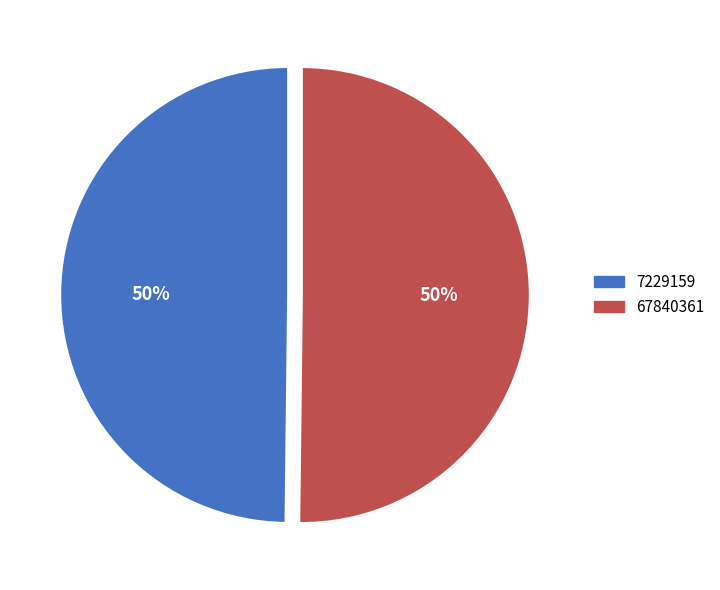

Is the sum of 7229159 and 67840361 greater than half?

Yes